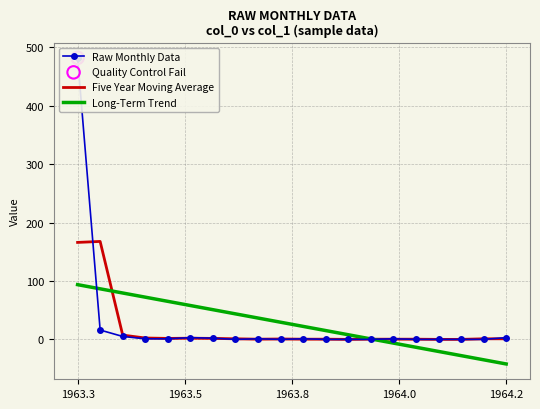

Which series has the widest spread of Y values?

Raw Monthly Data